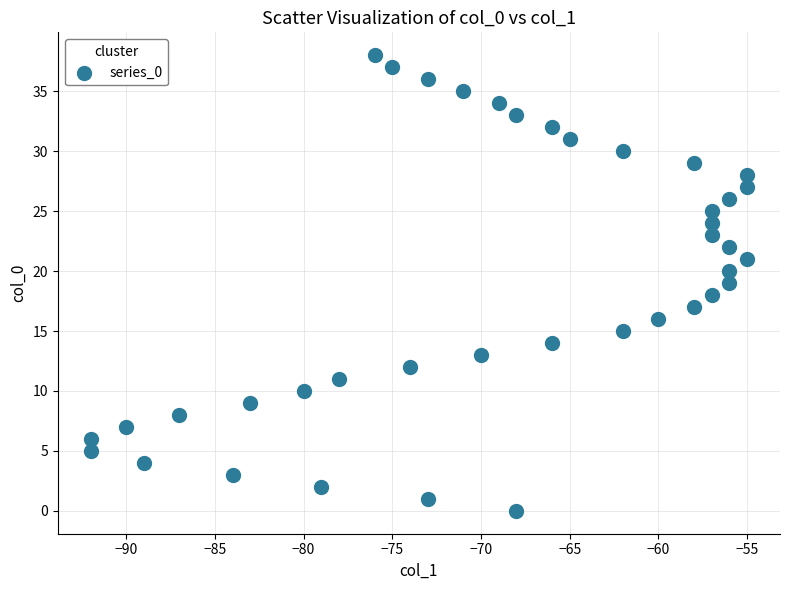

What is the range of X values (max minus min)?

37